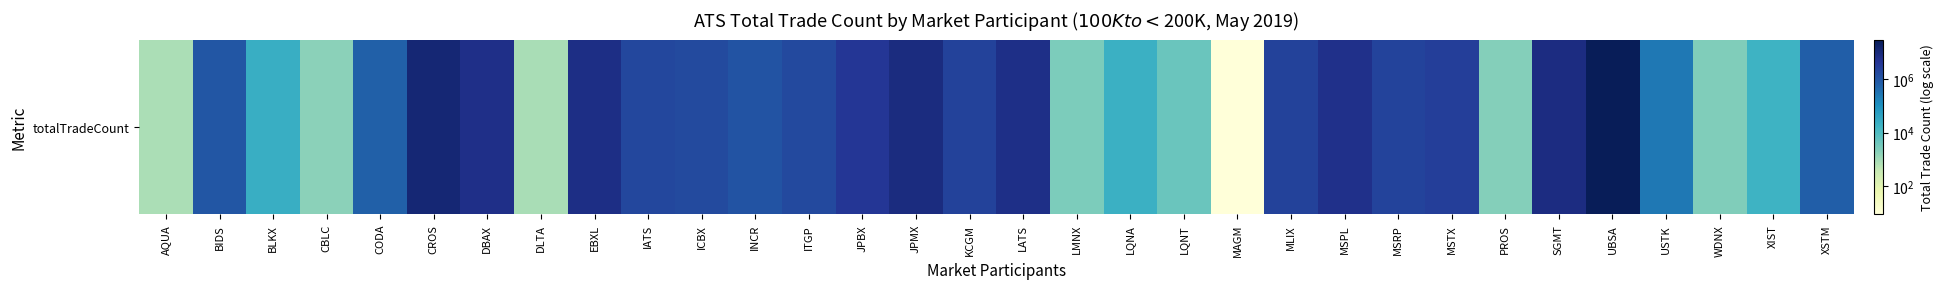

Rank the categories by value from lowest to highest.

MAGM, AQUA, DLTA, CBLC, PROS, WDNX, LMNX, LQNT, XIST, LQNA, BLKX, USTK, CODA, XSTM, BIDS, INCR, ICBX, ITGP, IATS, MSRP, KCGM, MLIX, MSTX, JPBX, MSPL, DBAX, LATS, EBXL, SGMT, JPMX, CROS, UBSA